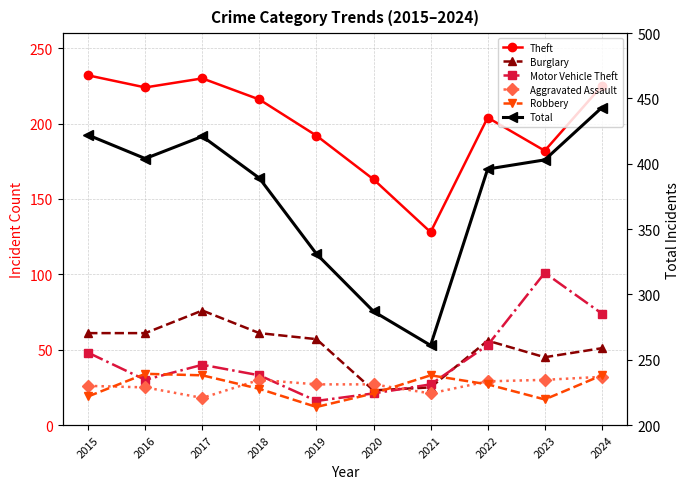

Does the chart have visible grid lines?

Yes